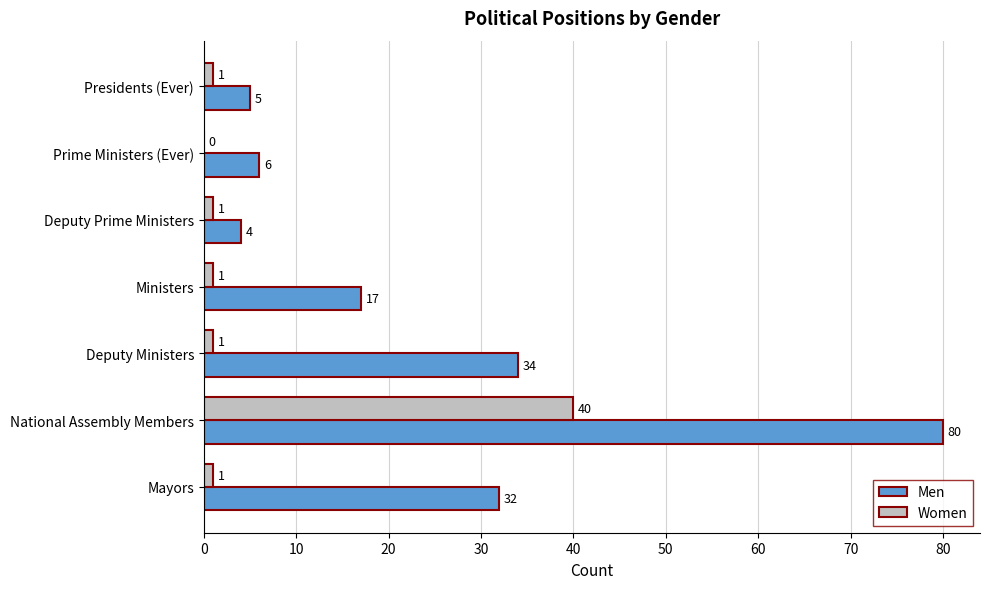

At which label is Men closest to 42?

Deputy Ministers